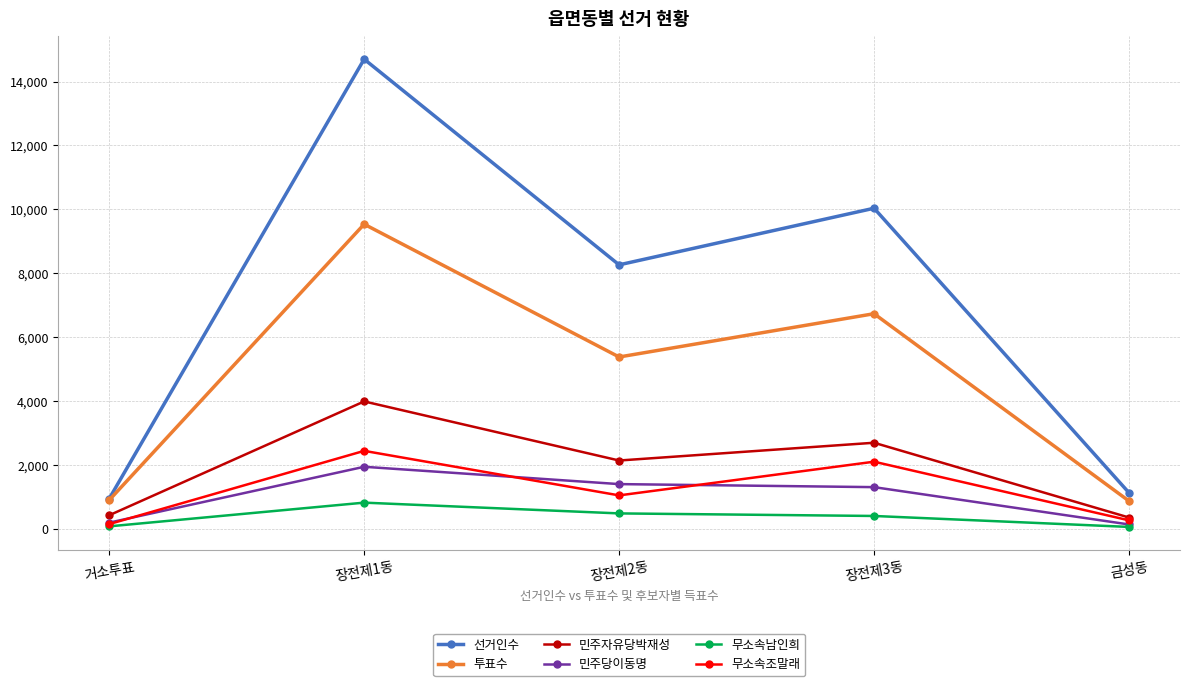

Between 장전제1동 and 금성동, which series saw the biggest shift?

선거인수